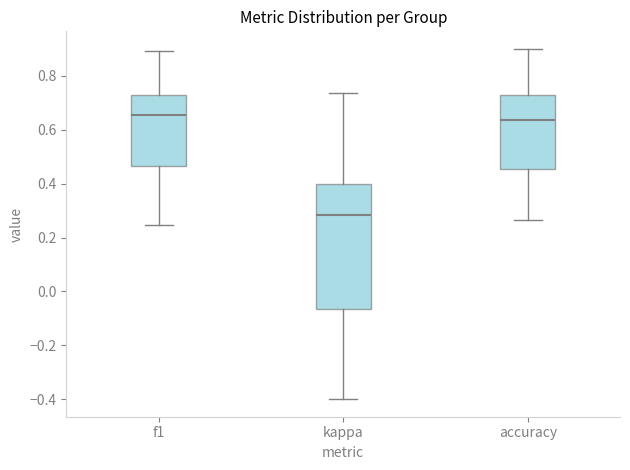

Which box is the tallest, from its lower edge to its upper edge?

kappa